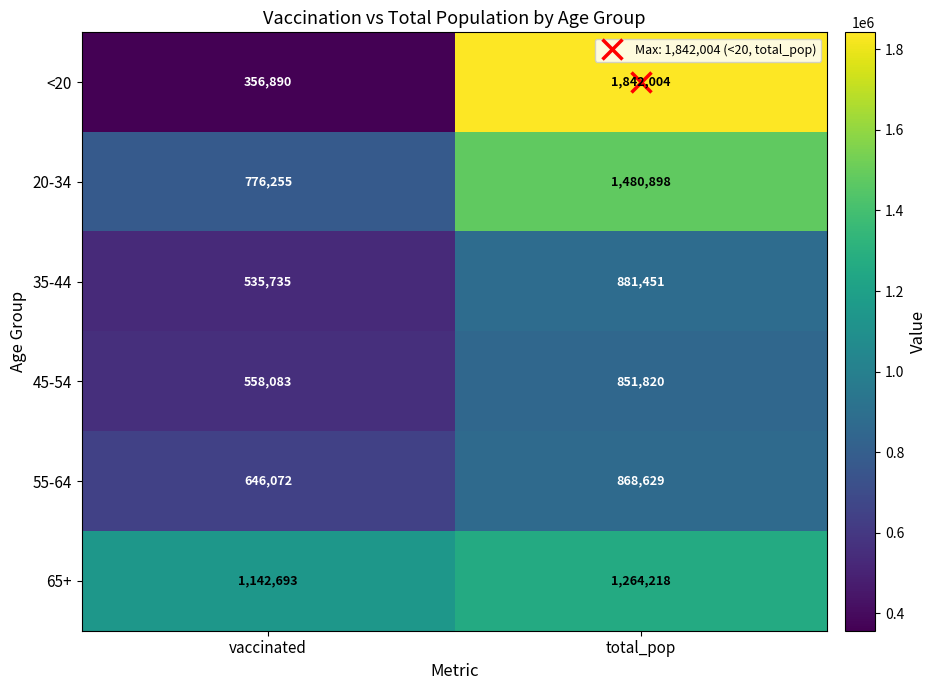

Which series has the largest total across all categories?

65+